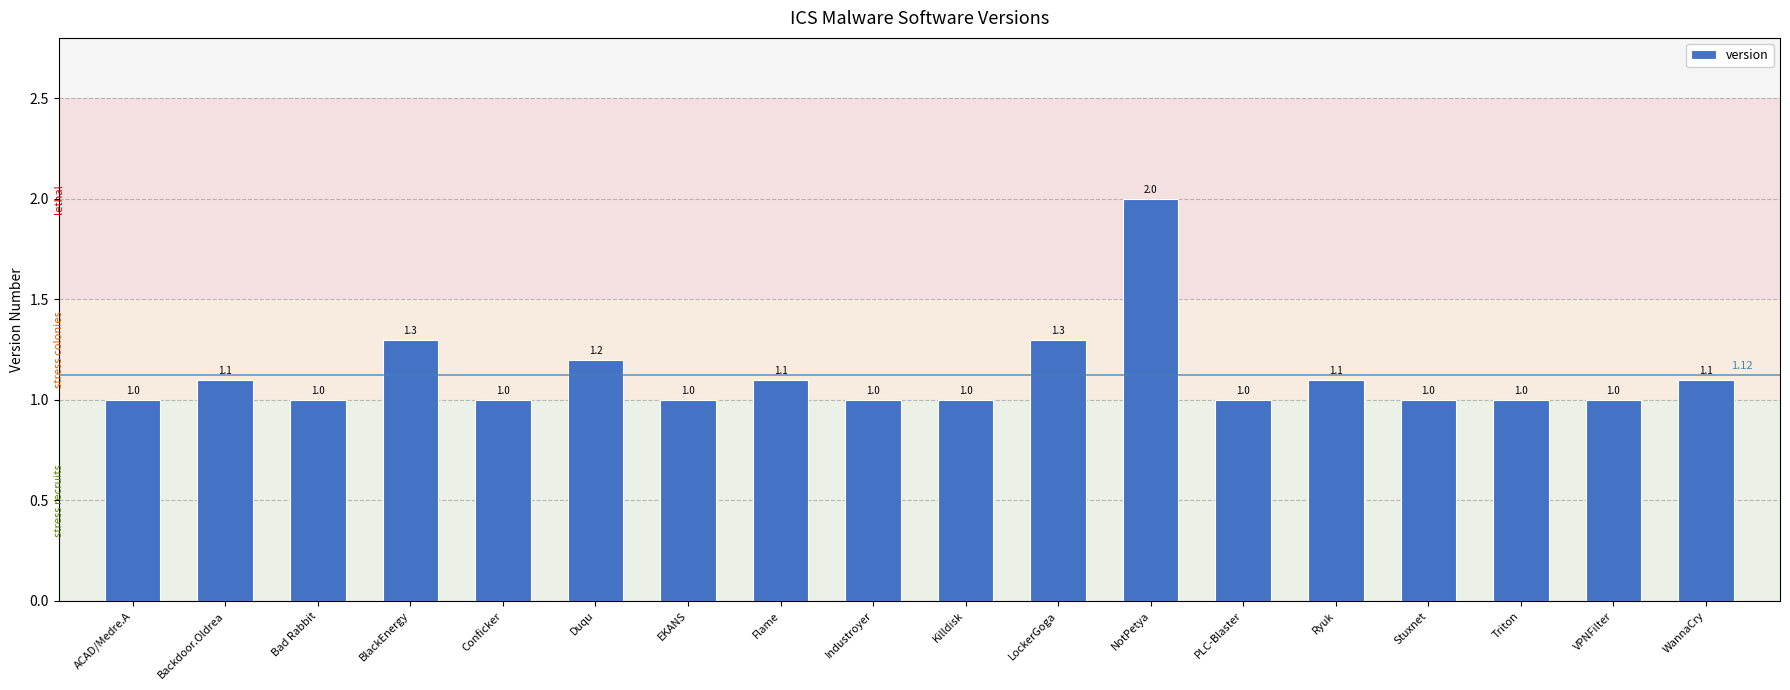

What is the maximum value shown in the chart?

2.0